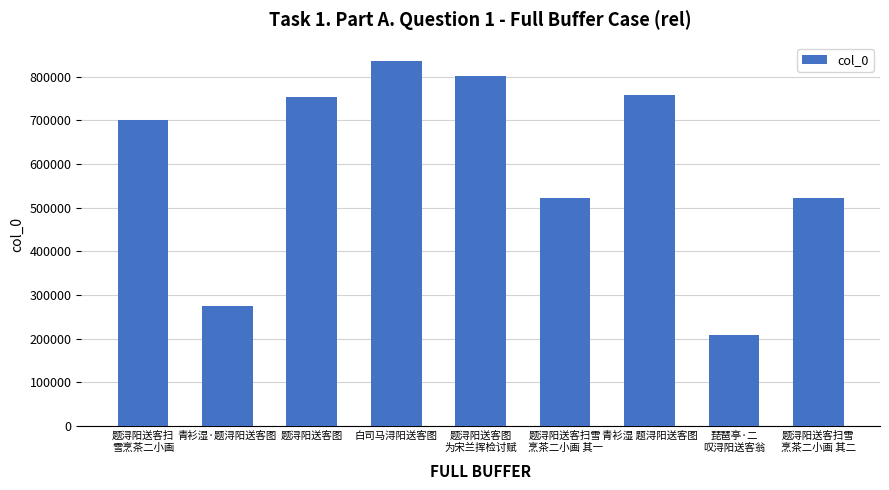

Is it true that the value at 青衫湿·题浔阳送客图 is 190529?

False